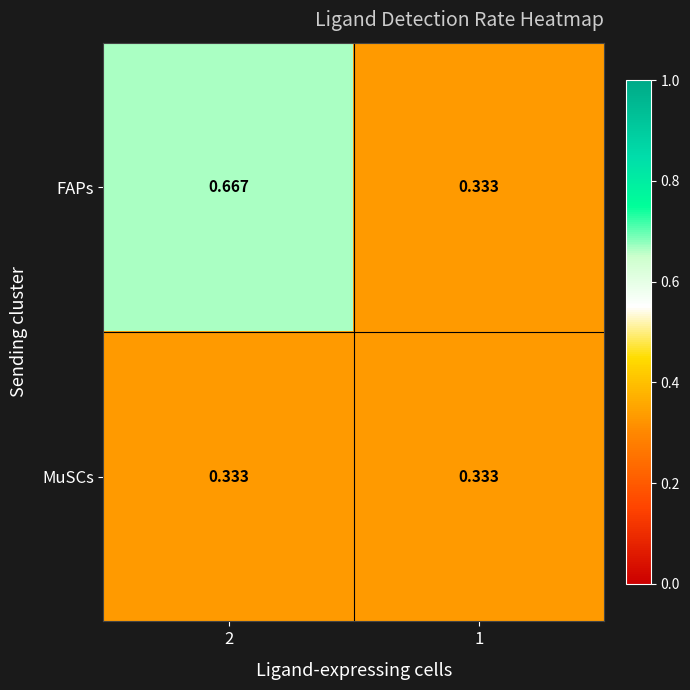

Between 2 and 1, which series saw the biggest shift?

FAPs